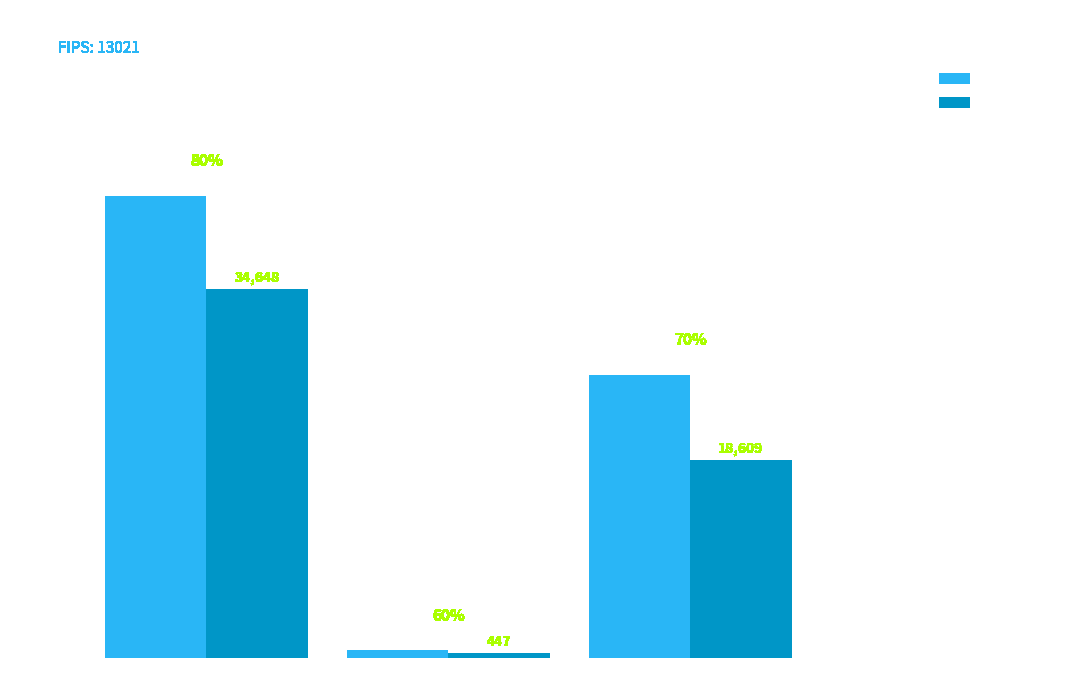

Which series changed the most between jorgensenj and write-ins?

VOTES